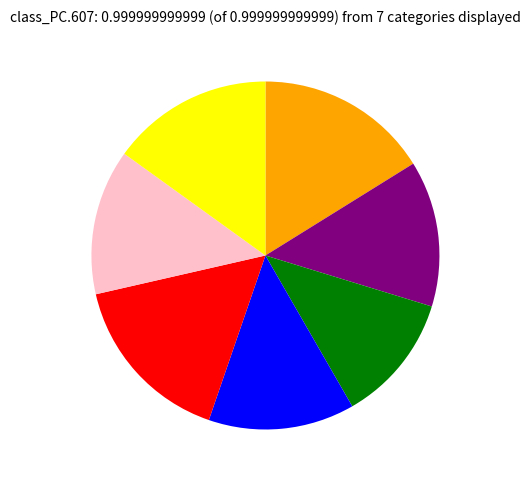

How many segments does this pie chart have?

7